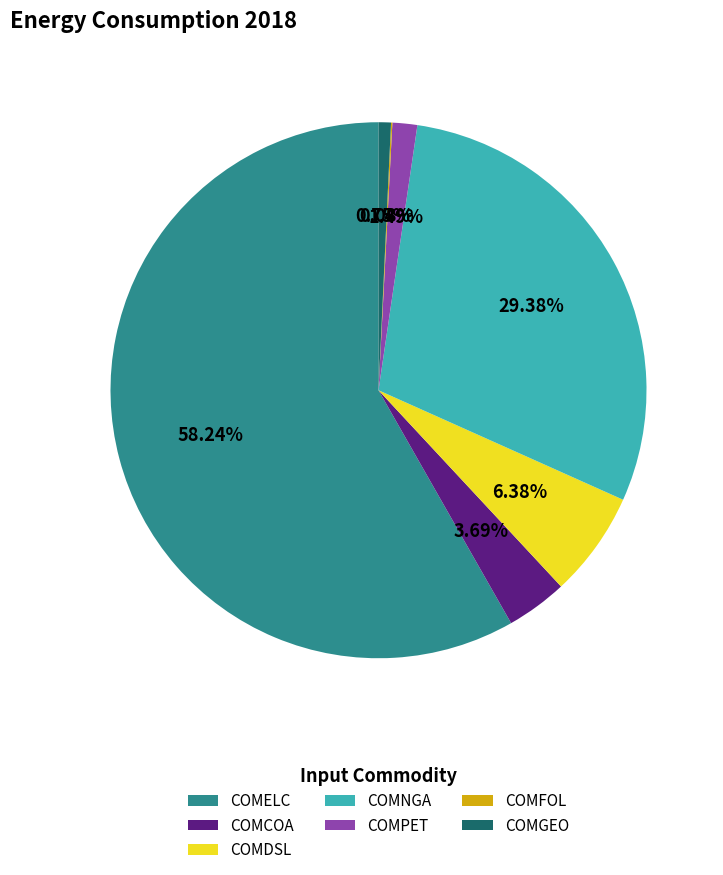

Is it true that COMNGA is 50% of the pie?

False